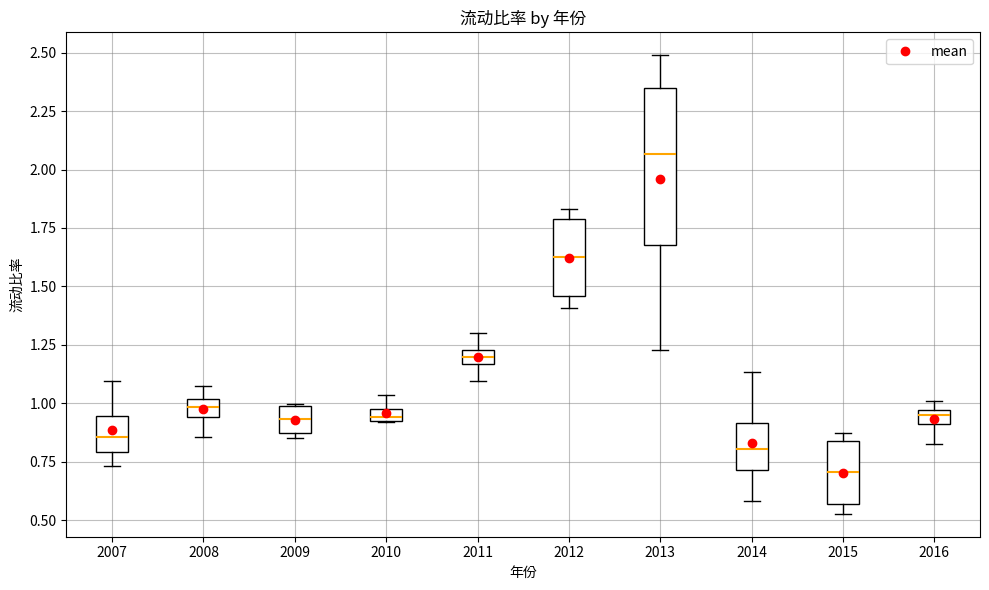

Which box has the lowest median line?

2015